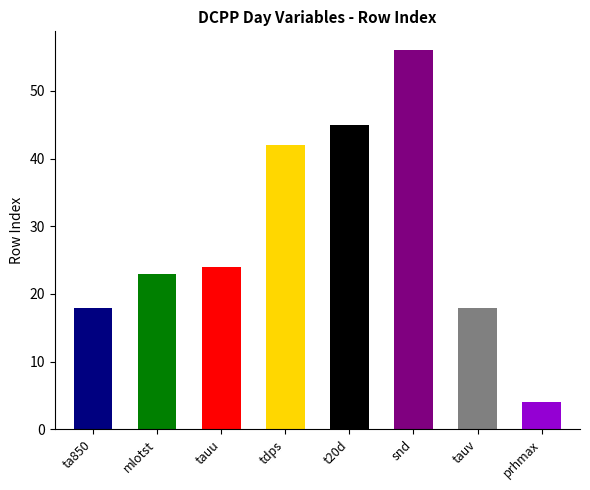

Where does the data first go above 24?

tdps